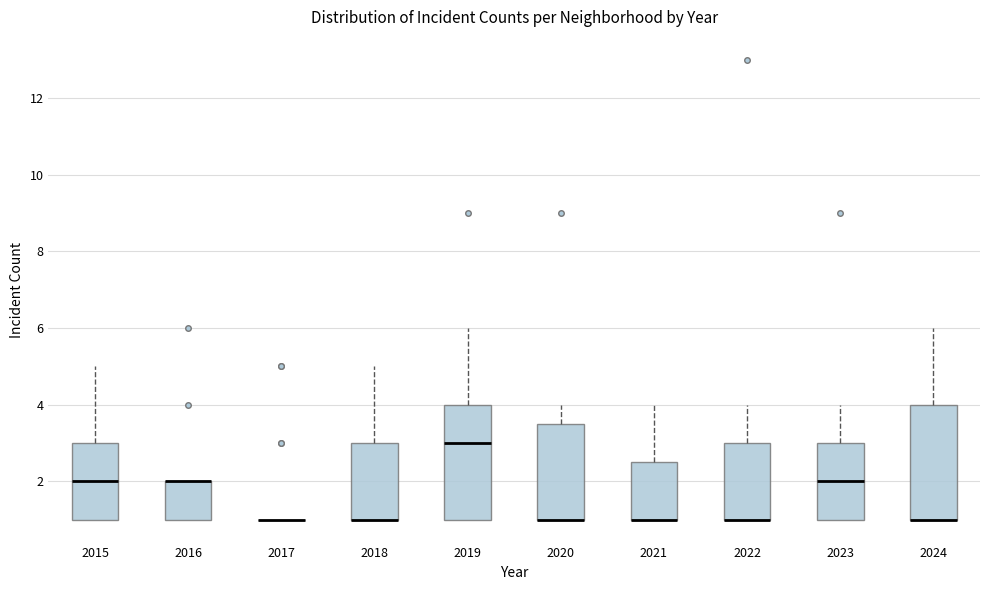

Reading left to right, transcribe this box plot: for each box, give where its median line is, the range the box spans, and where its two whiskers end, as read against the y-axis. The values are not printed on the chart, so give them approximately, as read against the axis.

2015: median 2.0, box 1.0 to 3.0, whiskers 1.0 to 5.0
2016: median 2.0 (drawn on the box's upper edge), box 1.0 to 2.0, whiskers 1.0 to 2.0
2017: box collapsed to a line at 1.0, whiskers 1.0 to 1.0
2018: median 1.0 (drawn on the box's lower edge), box 1.0 to 3.0, whiskers 1.0 to 5.0
2019: median 3.0, box 1.0 to 4.0, whiskers 1.0 to 6.0
2020: median 1.0 (drawn on the box's lower edge), box 1.0 to 3.6, whiskers 1.0 to 4.0
2021: median 1.0 (drawn on the box's lower edge), box 1.0 to 2.6, whiskers 1.0 to 4.0
2022: median 1.0 (drawn on the box's lower edge), box 1.0 to 3.0, whiskers 1.0 to 4.0
2023: median 2.0, box 1.0 to 3.0, whiskers 1.0 to 4.0
2024: median 1.0 (drawn on the box's lower edge), box 1.0 to 4.0, whiskers 1.0 to 6.0